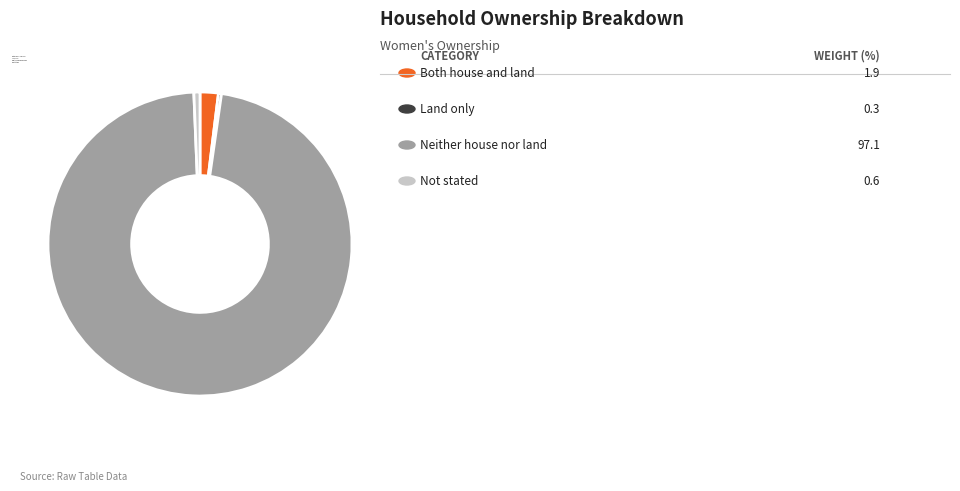

True or false: Neither house nor land accounts for 97% of the total.

True